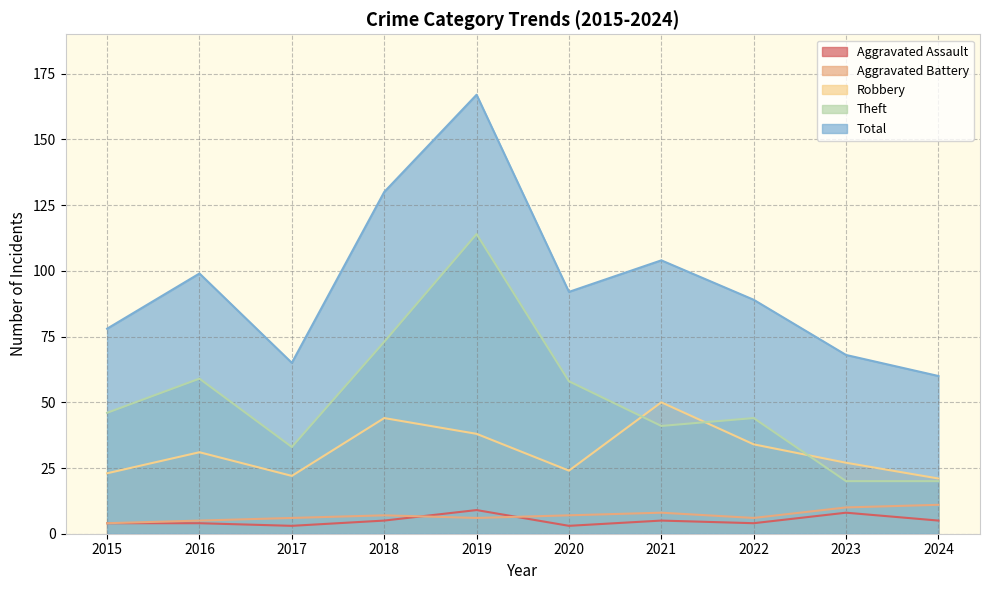

Reading right to left, extract all data points from this chart.

Aggravated Assault: 2024=5	2023=8	2022=4	2021=5	2020=3	2019=9	2018=5	2017=3	2016=4	2015=4
Aggravated Battery: 2024=11	2023=10	2022=6	2021=8	2020=7	2019=6	2018=7	2017=6	2016=5	2015=4
Robbery: 2024=21	2023=27	2022=34	2021=50	2020=24	2019=38	2018=44	2017=22	2016=31	2015=23
Theft: 2024=20	2023=20	2022=44	2021=41	2020=58	2019=114	2018=73	2017=33	2016=59	2015=46
Total: 2024=60	2023=68	2022=89	2021=104	2020=92	2019=167	2018=130	2017=65	2016=99	2015=78